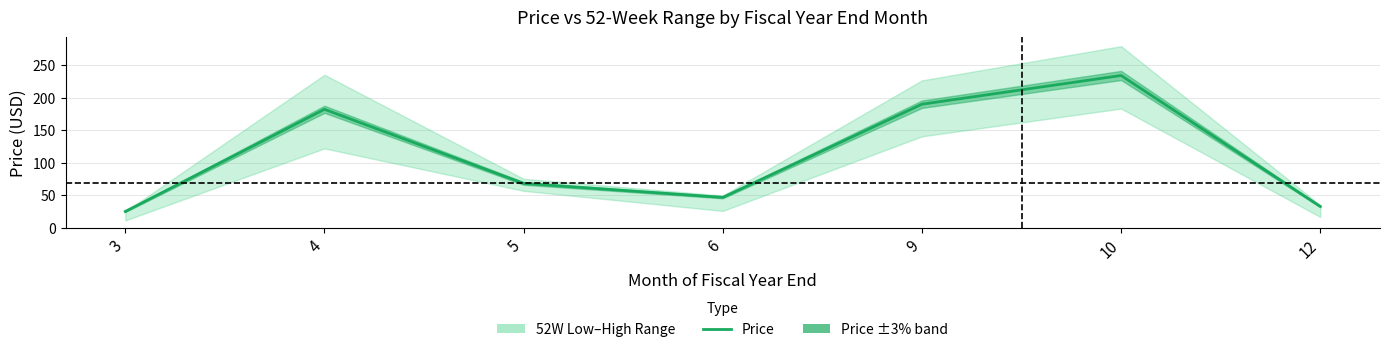

Is it true that the value at 6 is 64.6?

False